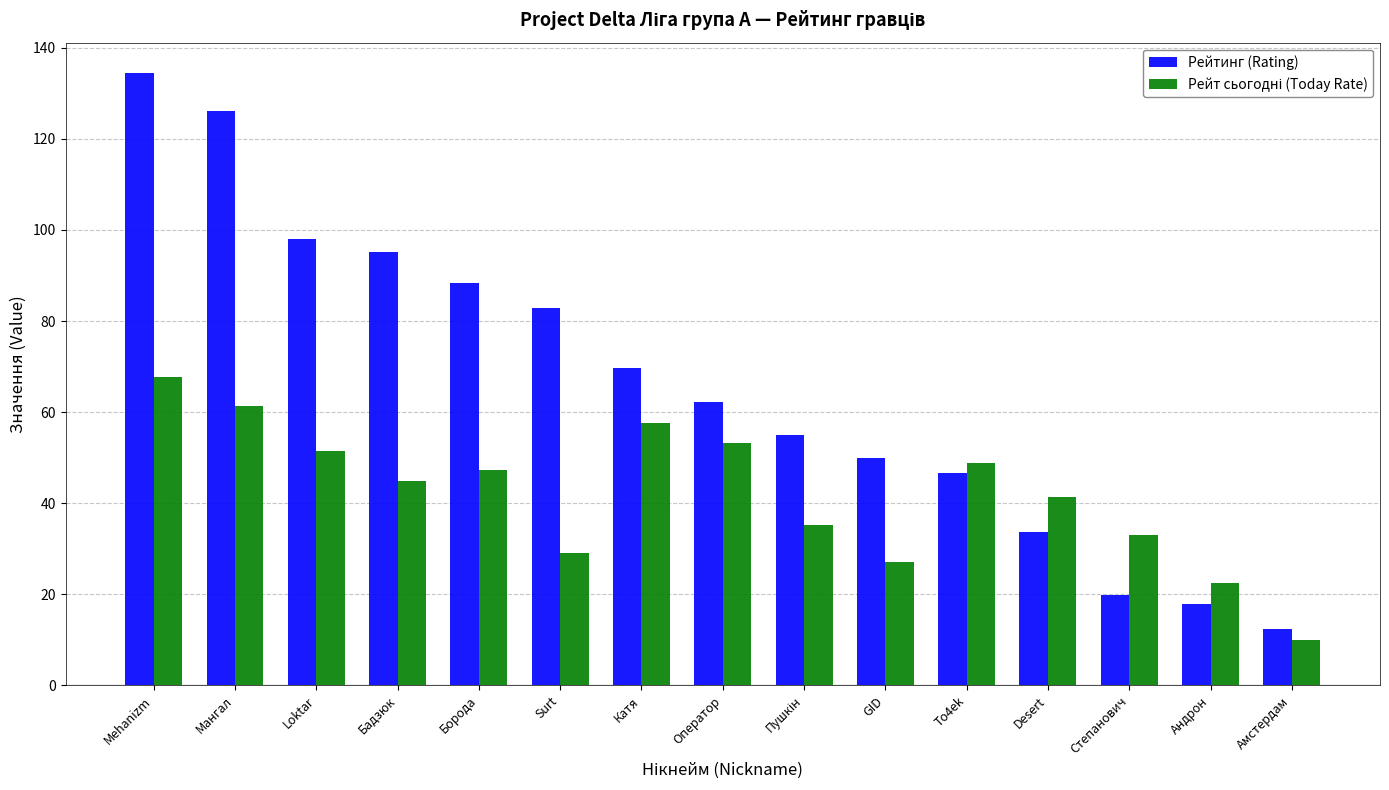

At how many categories does at least one series exceed 128?

1